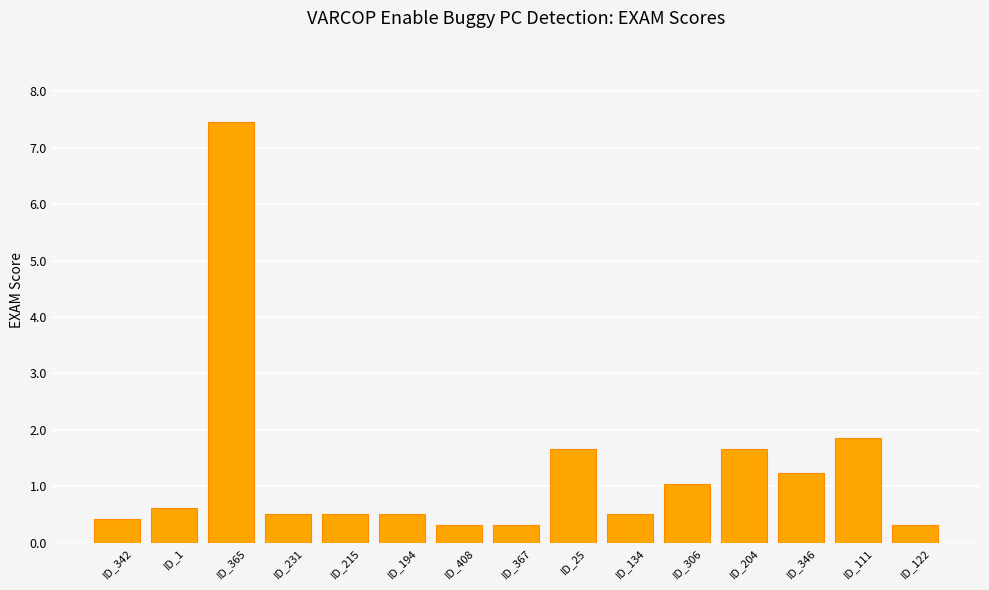

What is the change in value from ID_25 to ID_111?

+0.2